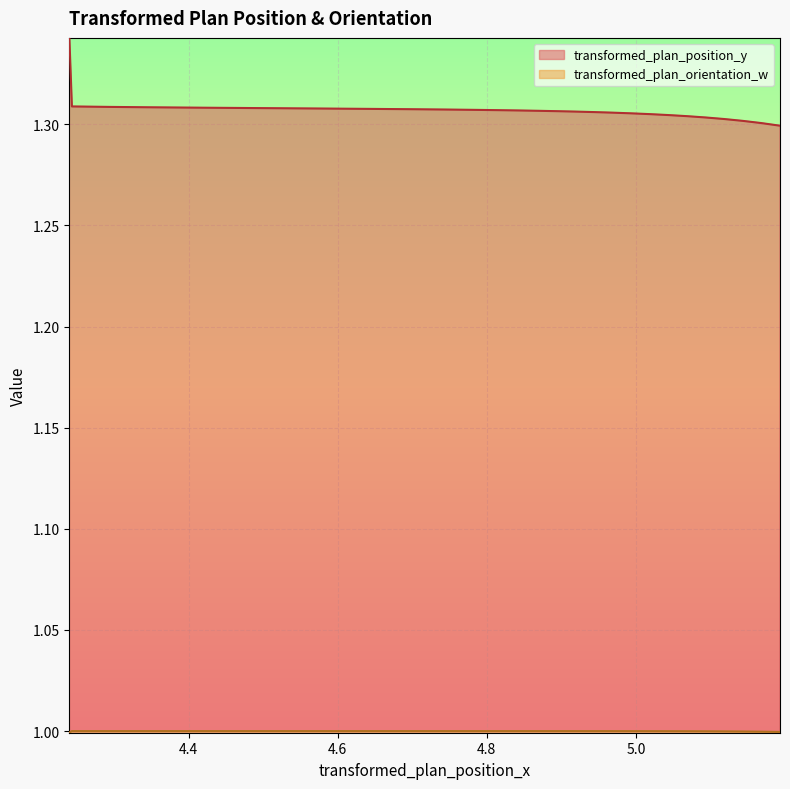

At how many categories does at least one series exceed 1?

40